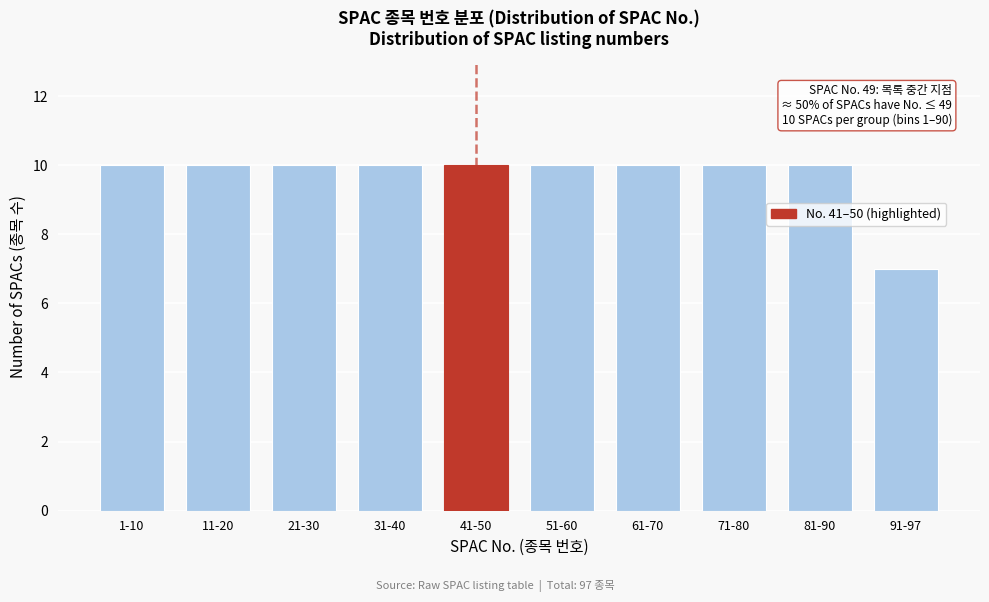

Reading left to right, extract all data points from this chart.

10	10	10	10	10	10	10	10	10	7